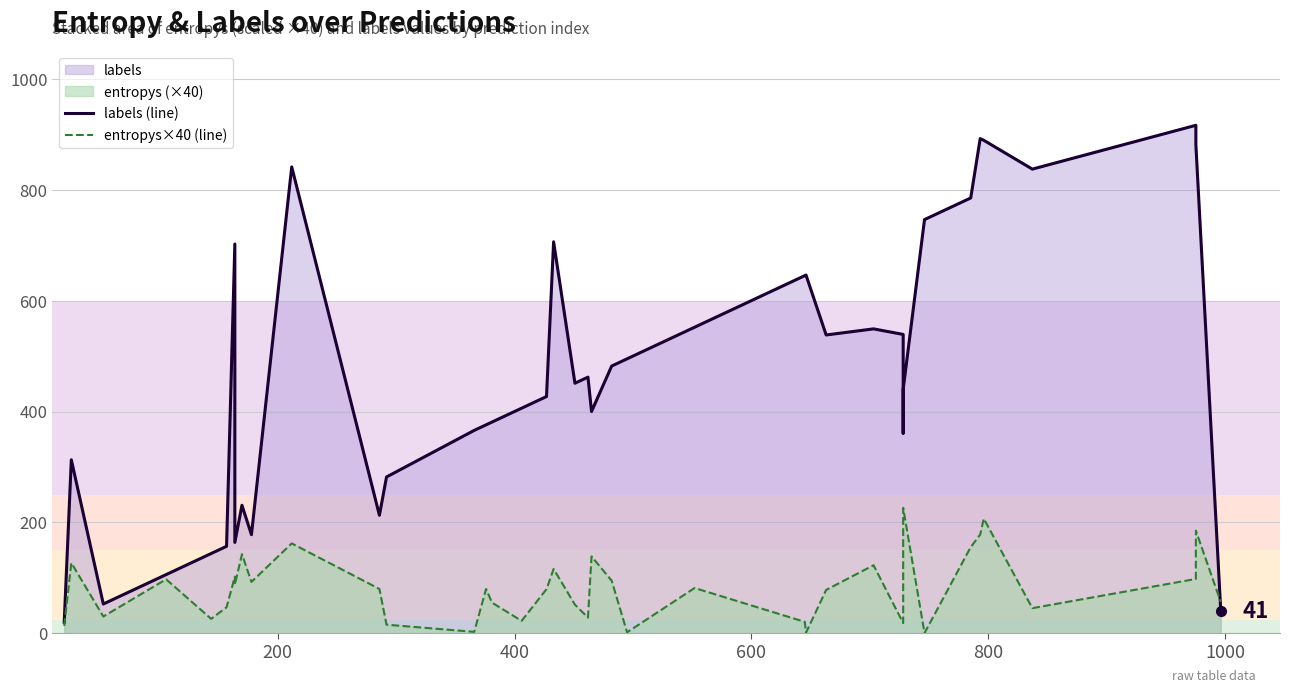

True or false: entropys×40 (line) has a value of 191.2 at 18.

False